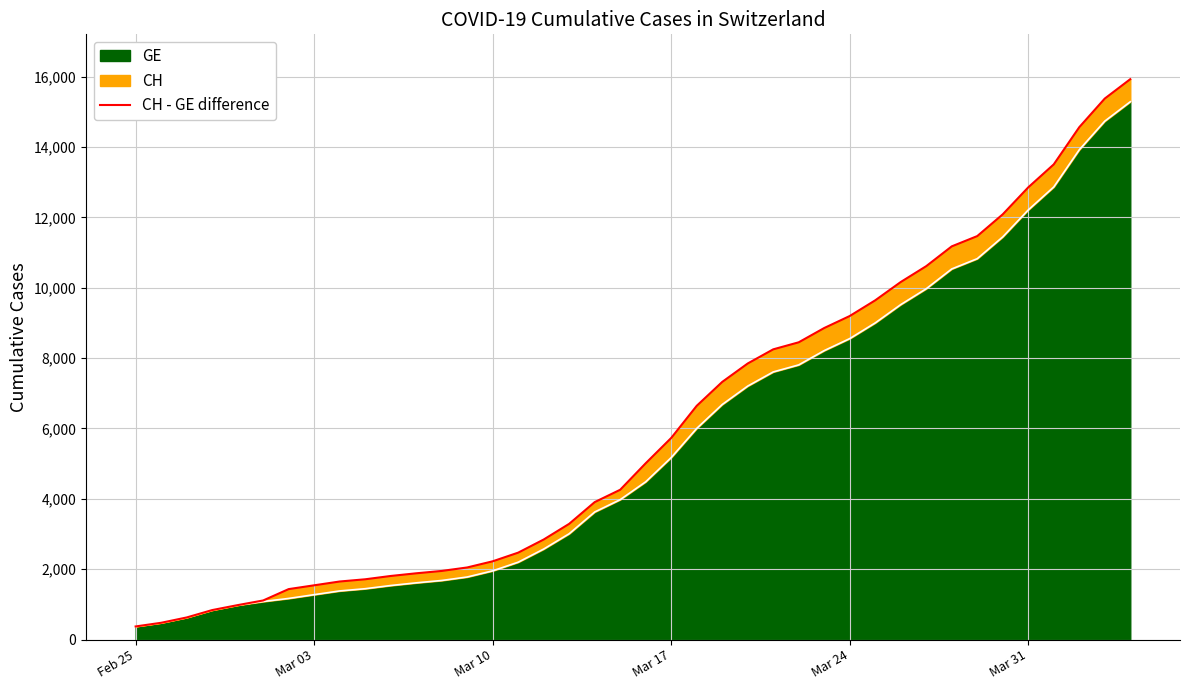

What is the minimum value for GE?

375